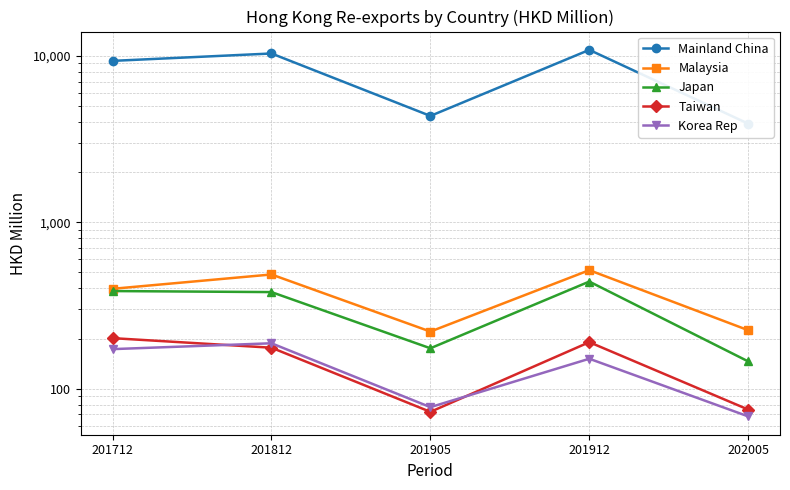

Reading left to right, list all the values displayed in this chart.

Mainland China: 9318.6	10322.9	4350.8	10851.0	3909.2
Malaysia: 397.9	485.2	220.2	514.9	224.4
Japan: 385.8	380.3	174.8	439.9	145.7
Taiwan: 201.1	176.2	72.5	190.2	74.8
Korea Rep: 172.7	187.3	77.4	151.2	68.1